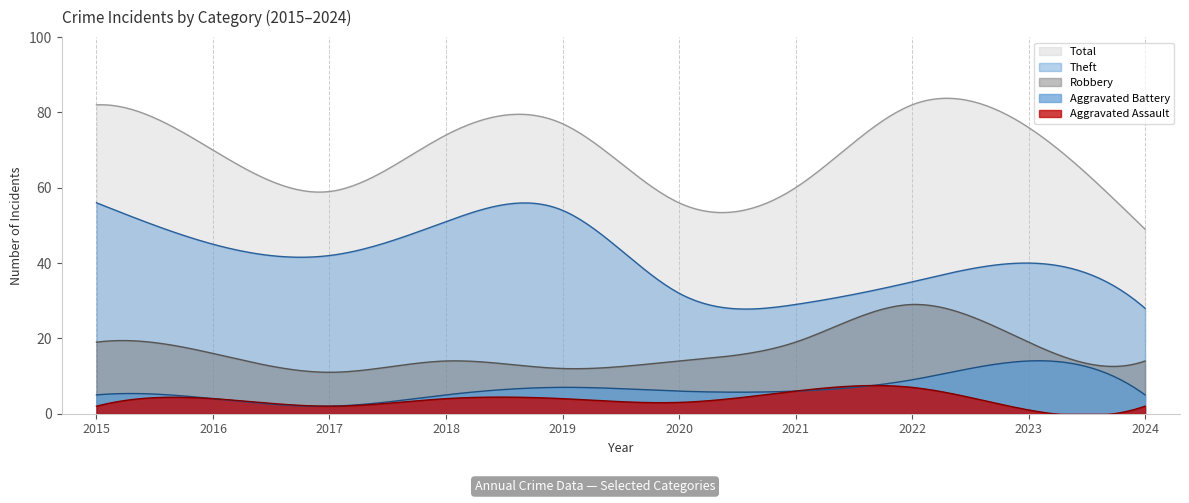

What is the difference between the Theft values at 2017 and 2024?

14